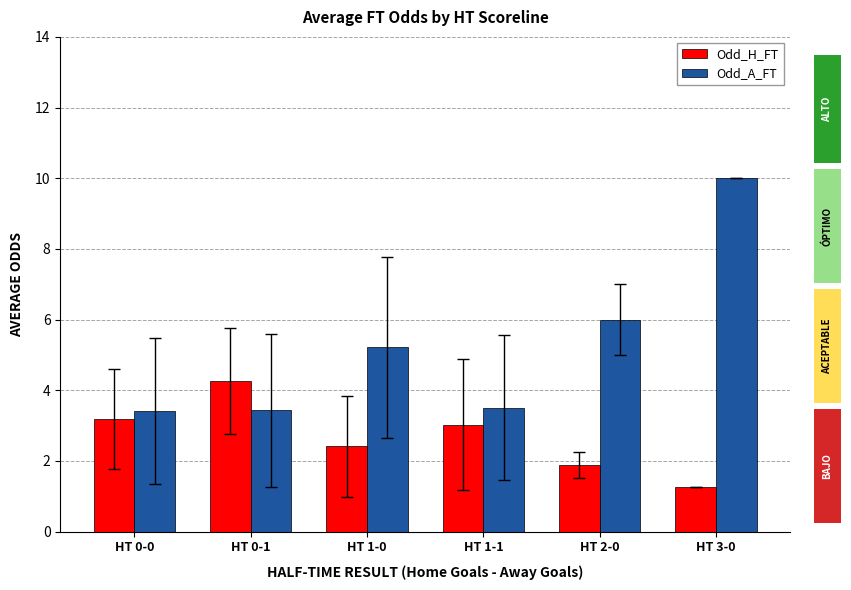

True or false: Odd_A_FT has a value of 3.5 at HT 1-1.

True